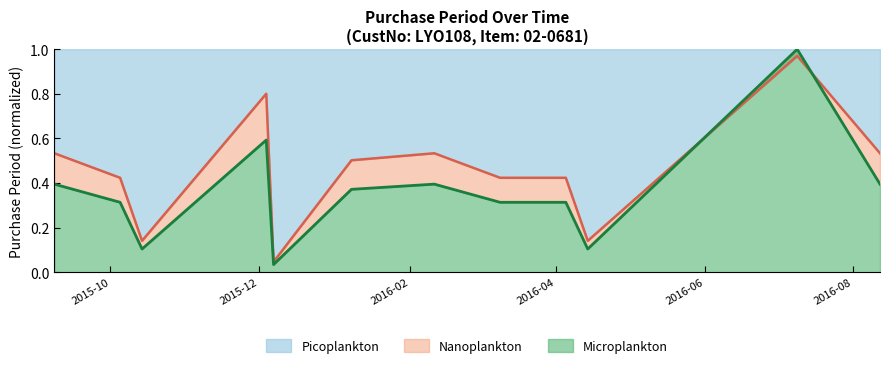

Where is the first local maximum?

2015-12-04